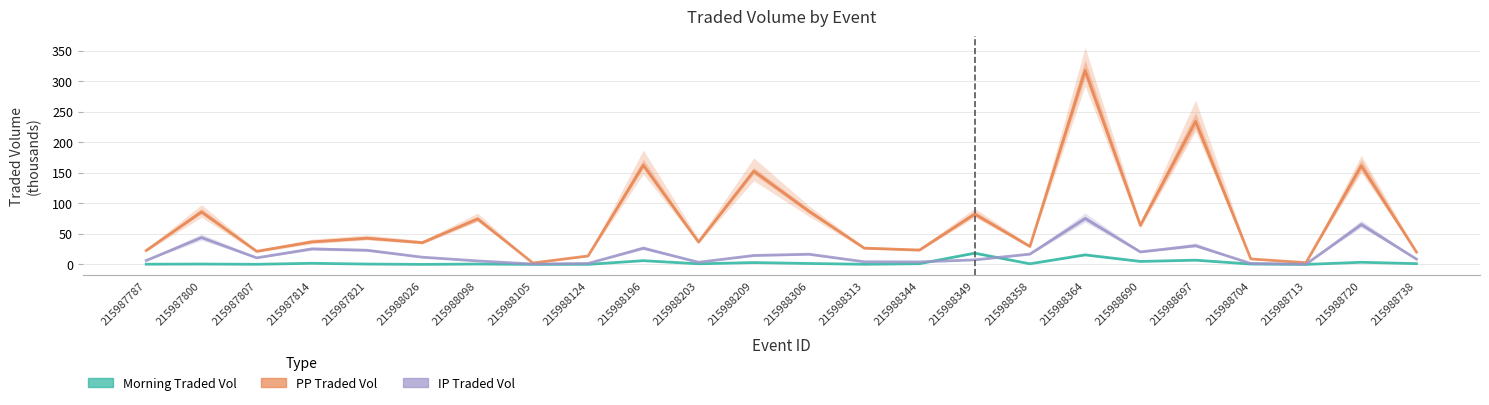

True or false: PPTRADEDVOL has a value of 12.3 at 215988358.

False